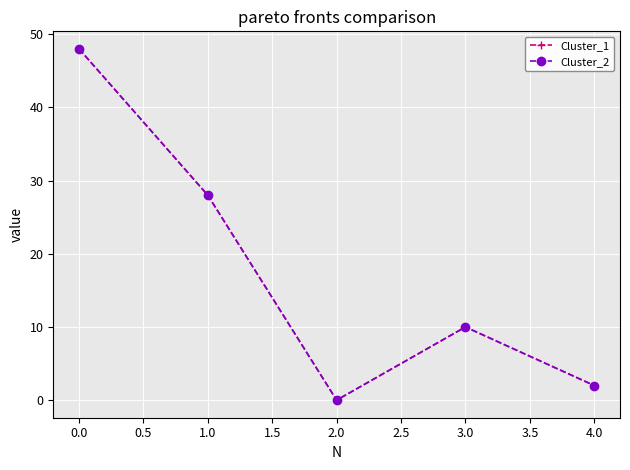

Rank the series at 1.0 from highest to lowest value.

Cluster_1, Cluster_2